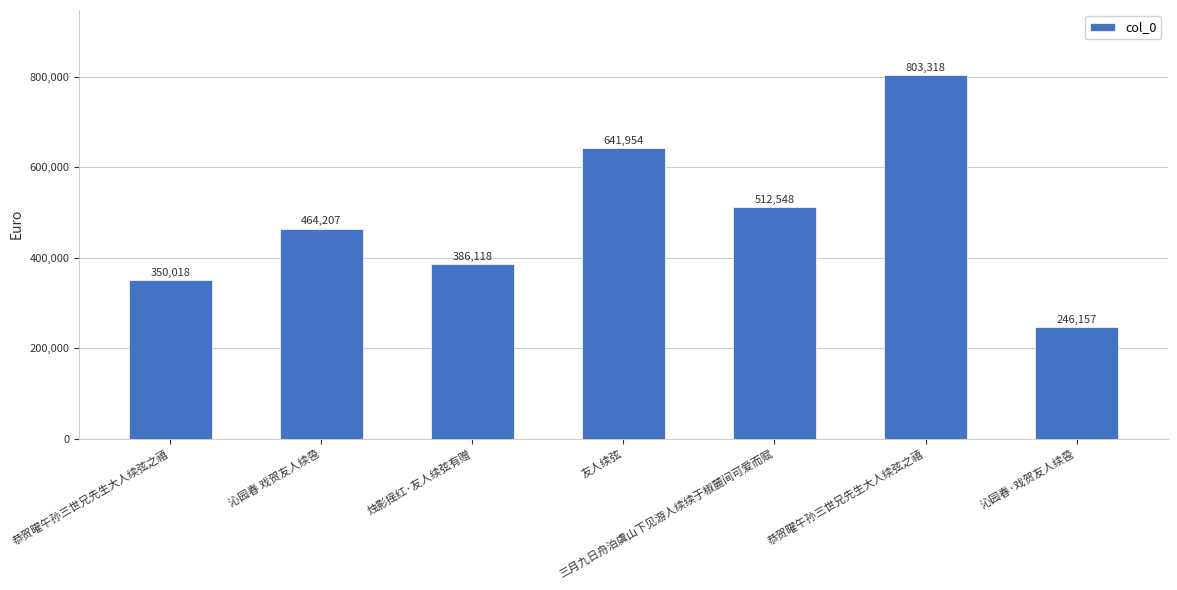

What is the approximate value at 友人续弦, to the nearest 50?

641950